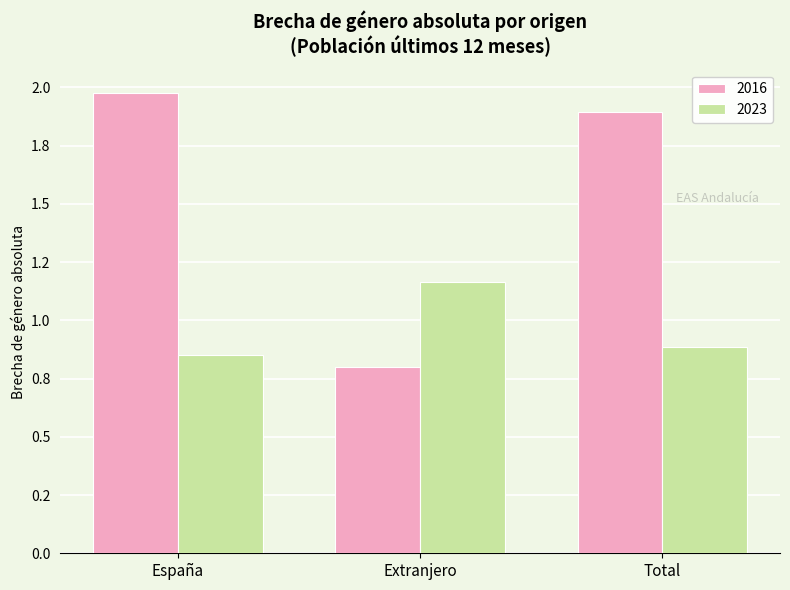

Reading right to left, what are all the values shown in this chart?

2016: Total=1.9	Extranjero=0.8	España=2.0
2023: Total=0.9	Extranjero=1.2	España=0.9